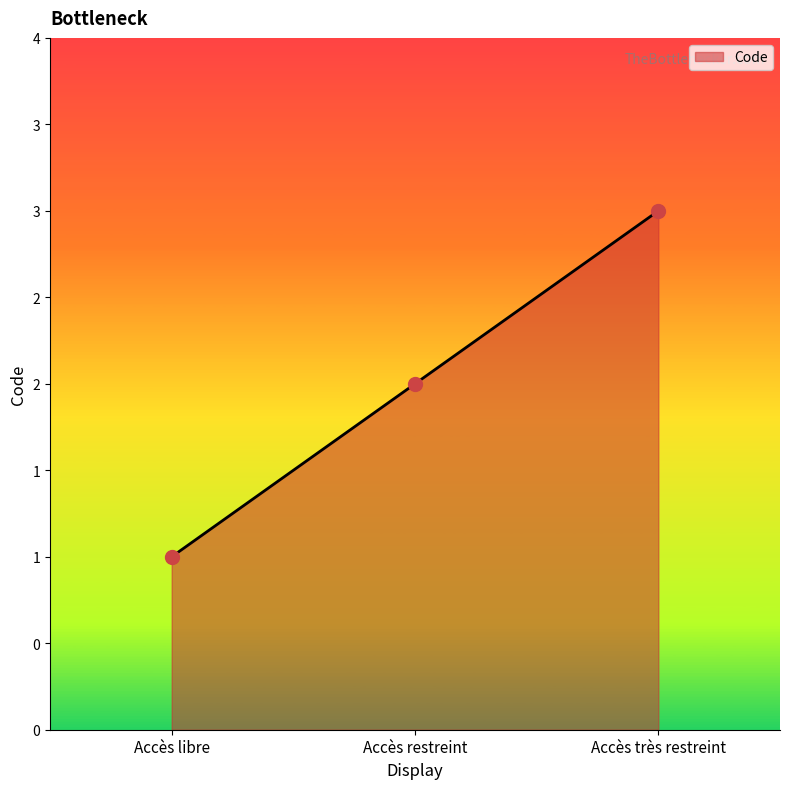

Does the chart have visible grid lines?

No